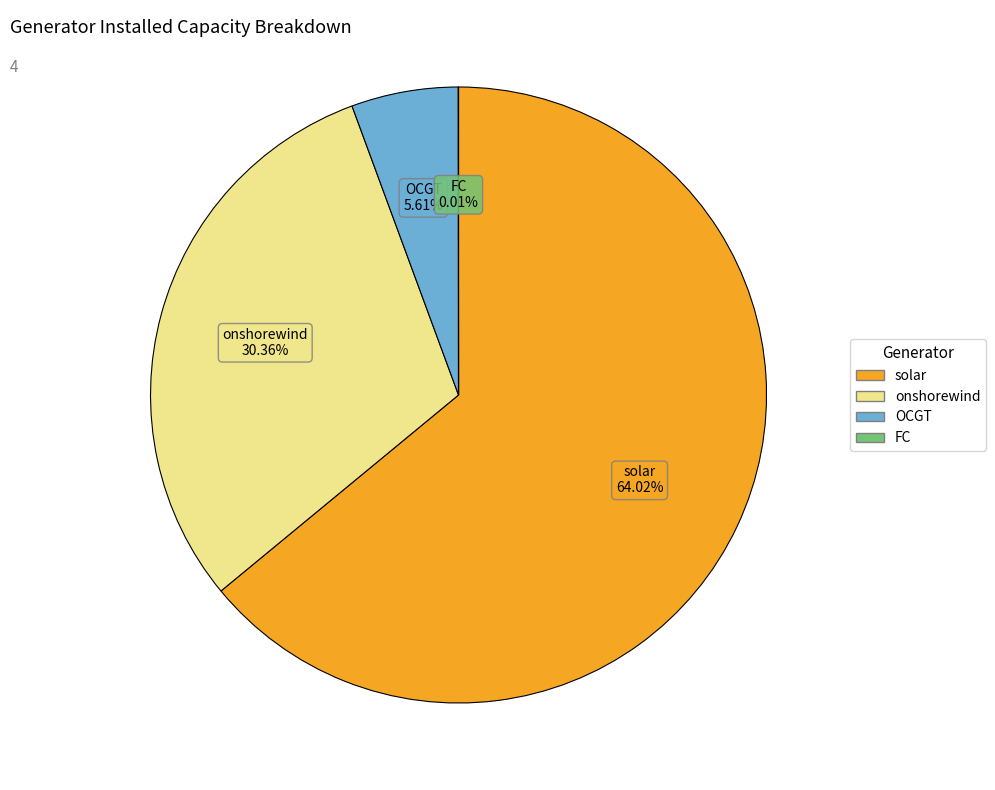

To the nearest percent, what is the difference between the largest and smallest slice percentages?

64%